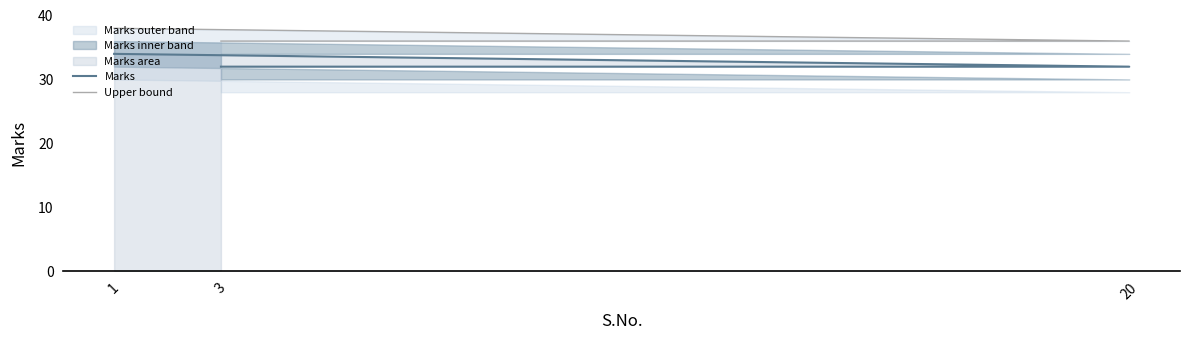

What is the minimum value shown in the chart?

32